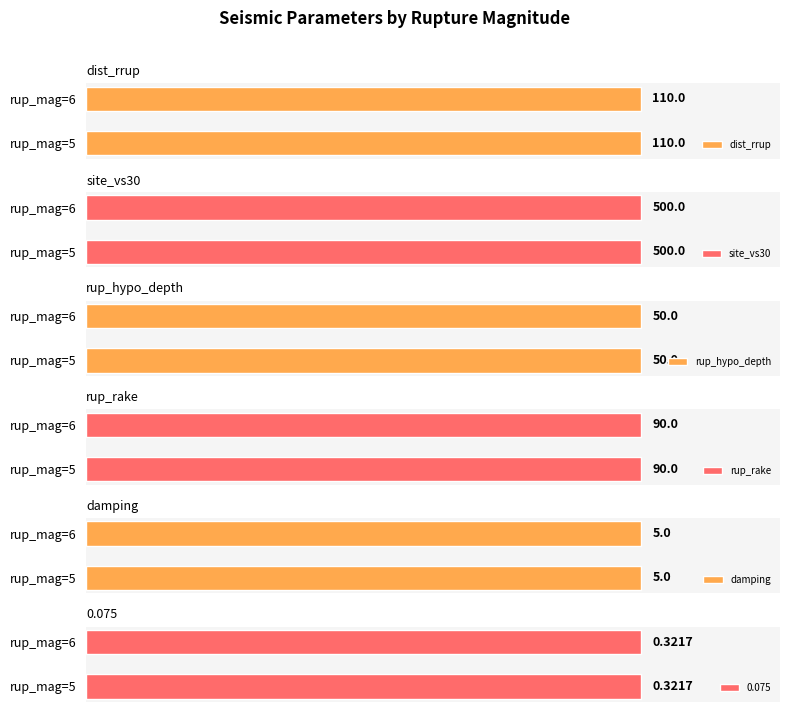

Is it true that dist_rrup equals 10.6 at rup_mag=5?

False